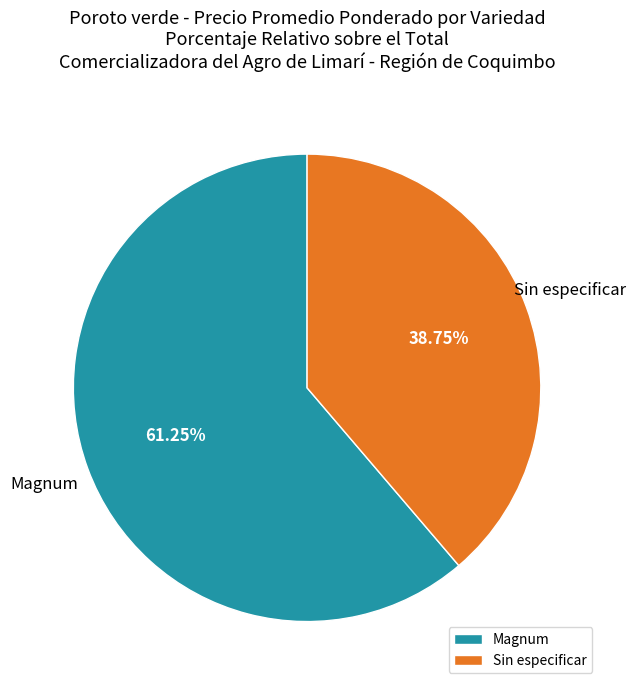

Is Magnum the majority of the pie?

Yes